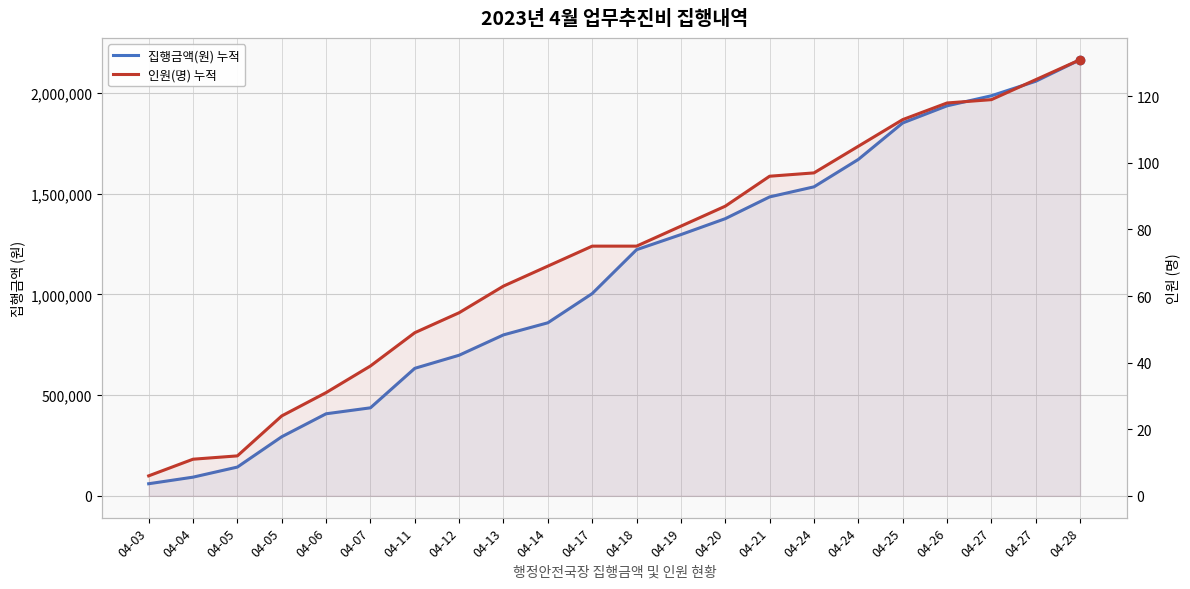

True or false: 집행금액(원) 누적 and 인원(명) 누적 cross at least once.

False